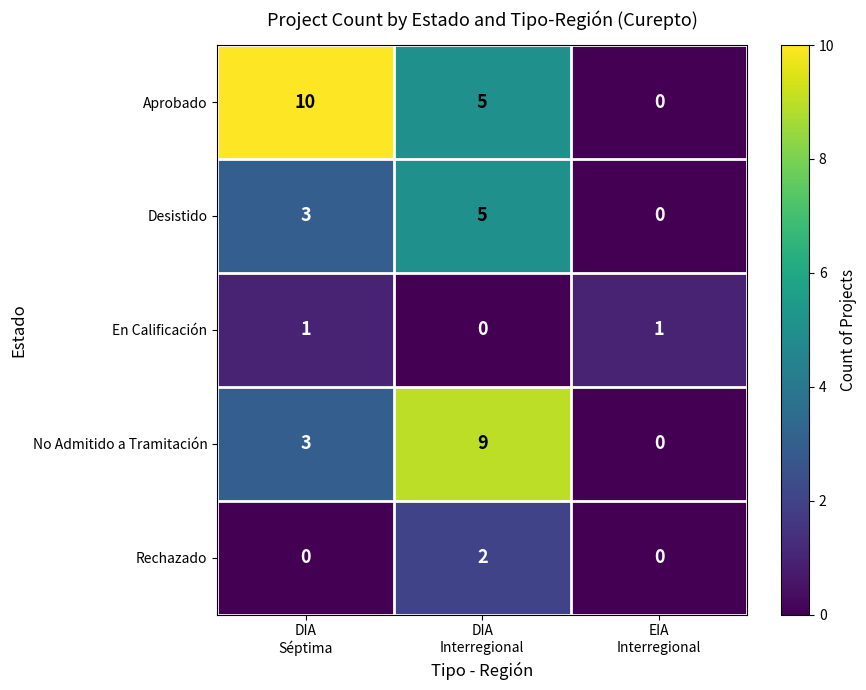

What is the average value of the Aprobado series?

5